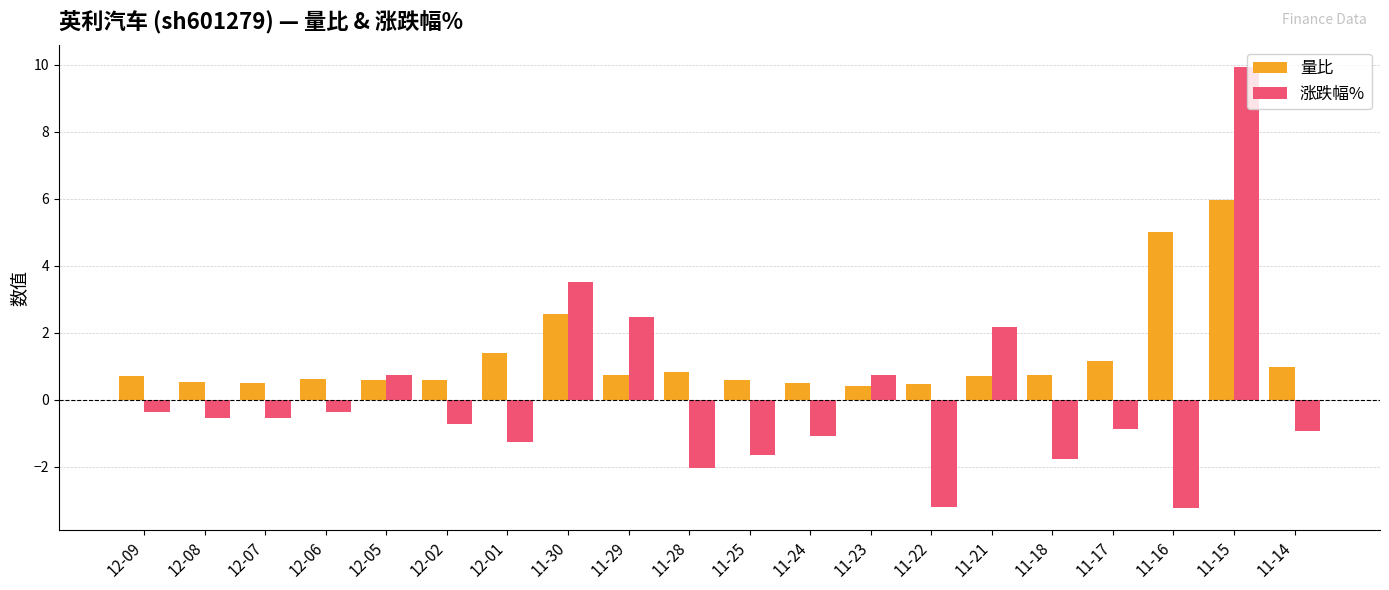

Is it true that 涨跌幅% equals -1.6 at 11-25?

True